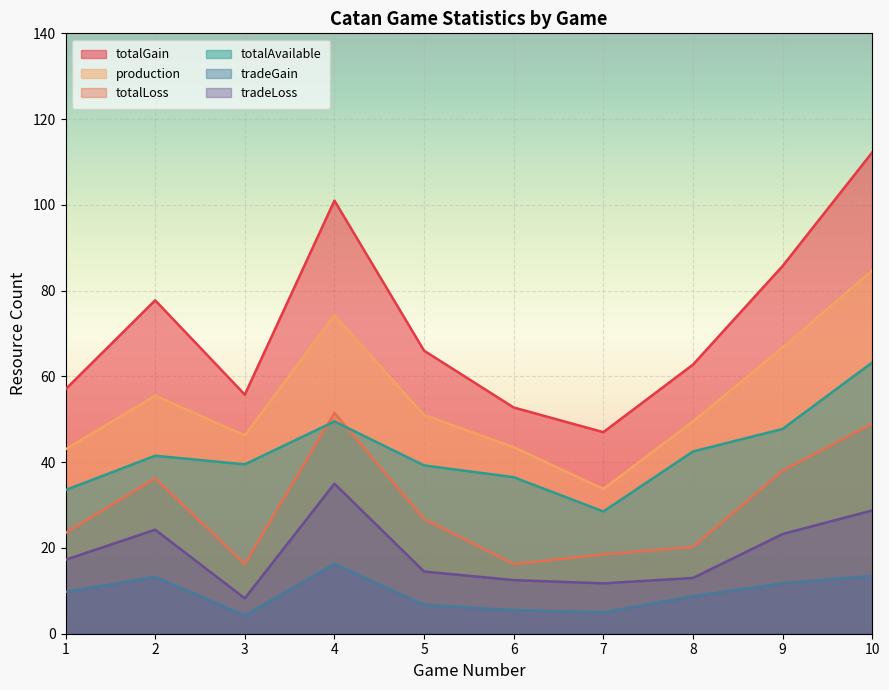

Between 4 and 7, which series saw the biggest shift?

totalGain